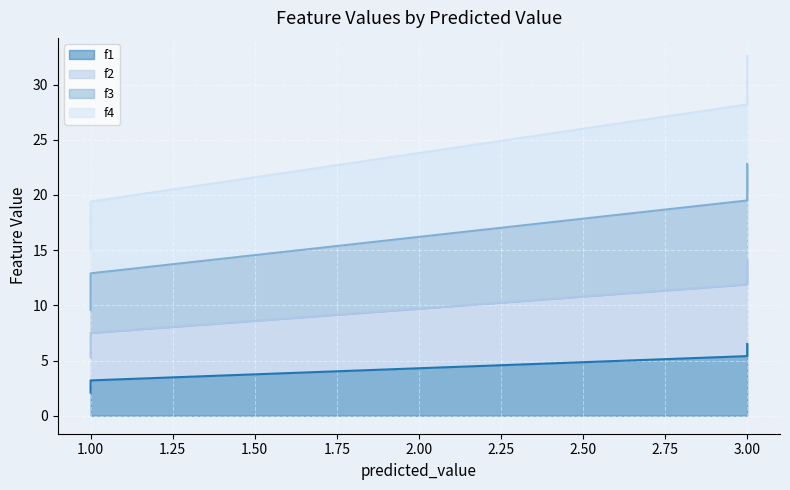

What is the maximum value for f3?

22.8